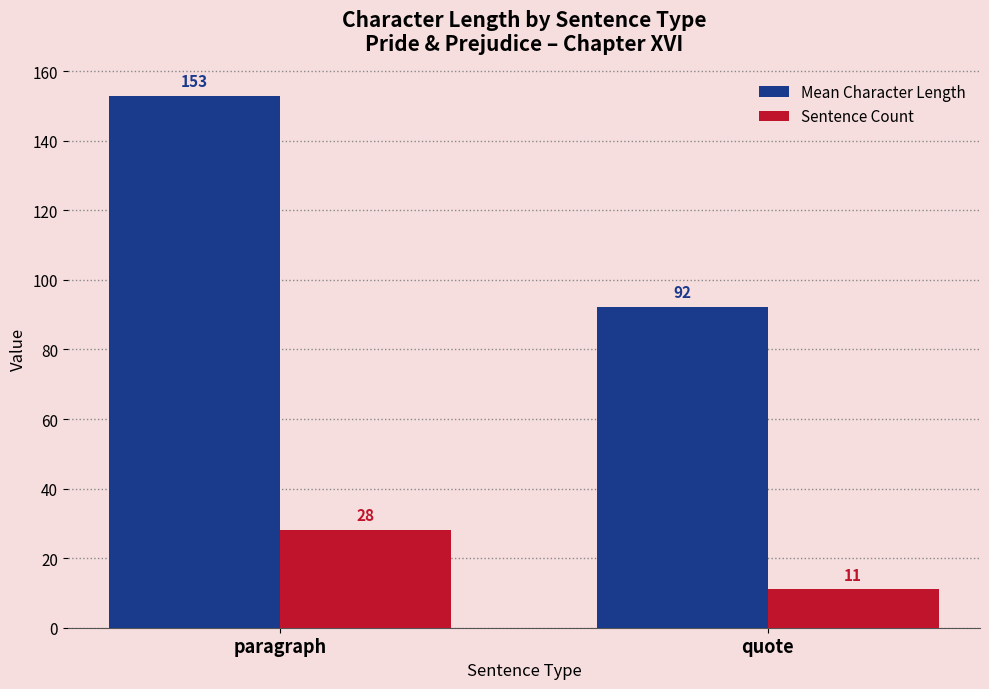

Which category has the highest value in the Mean Character Length series?

paragraph